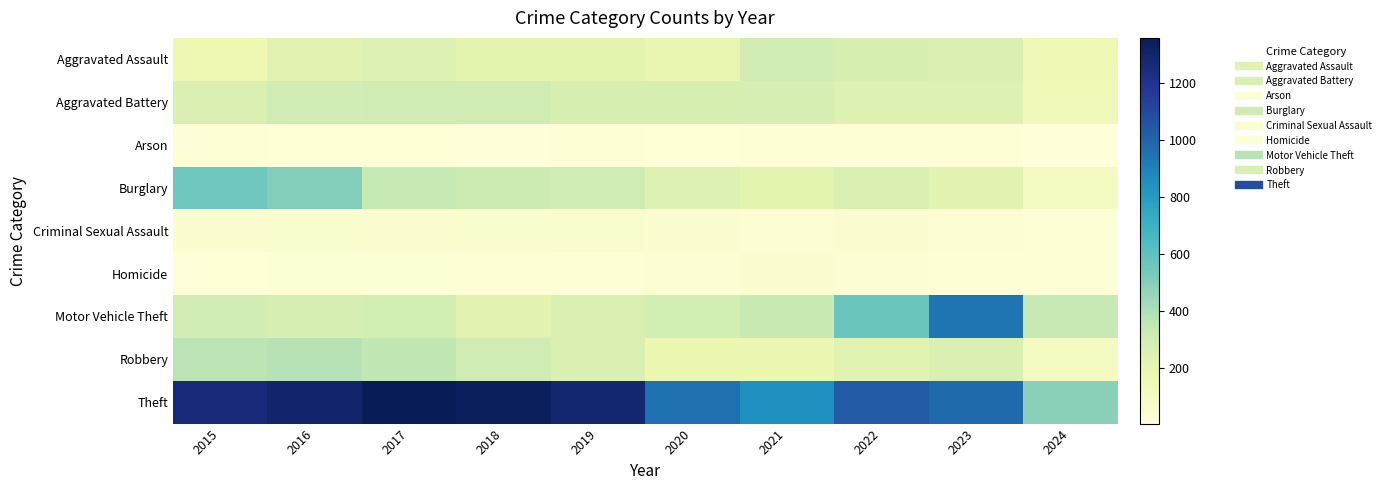

At how many categories does at least one series exceed 717?

9